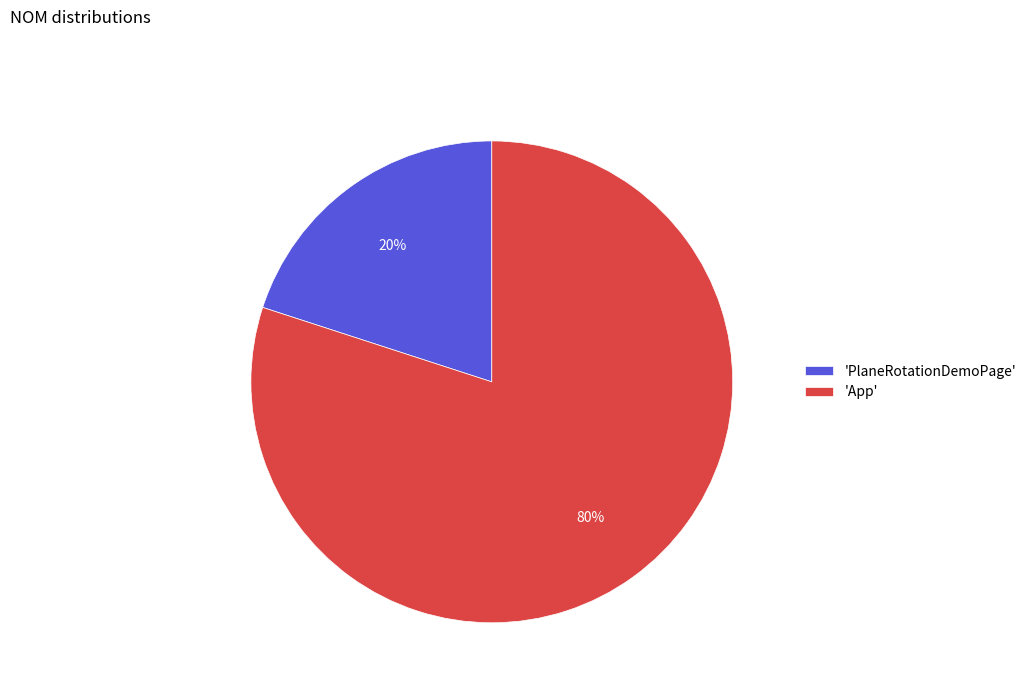

Which slice is the largest?

'App'